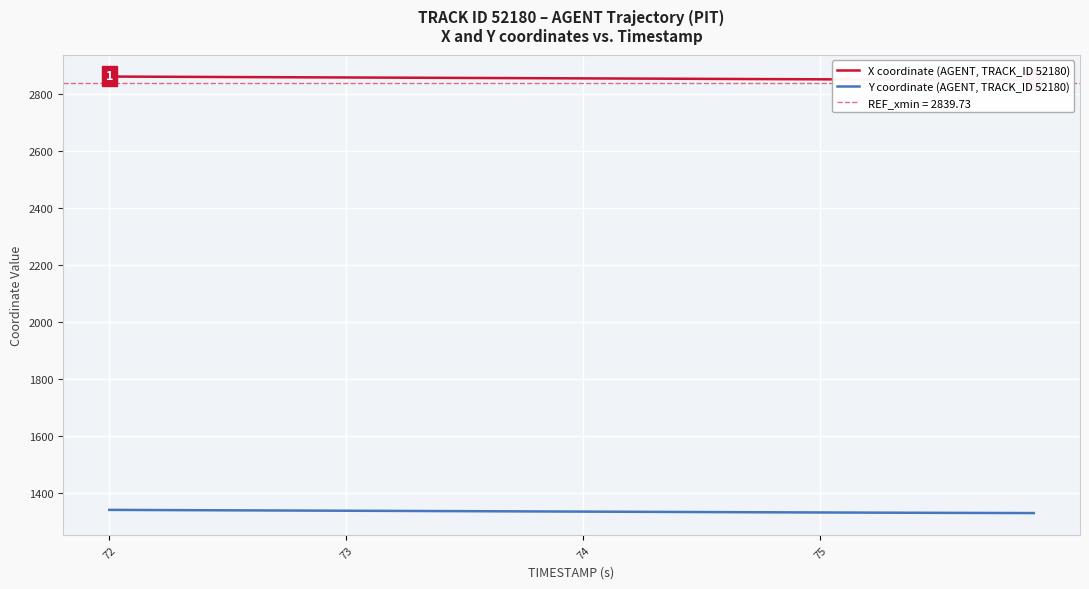

At how many categories does at least one series exceed 2481?

40